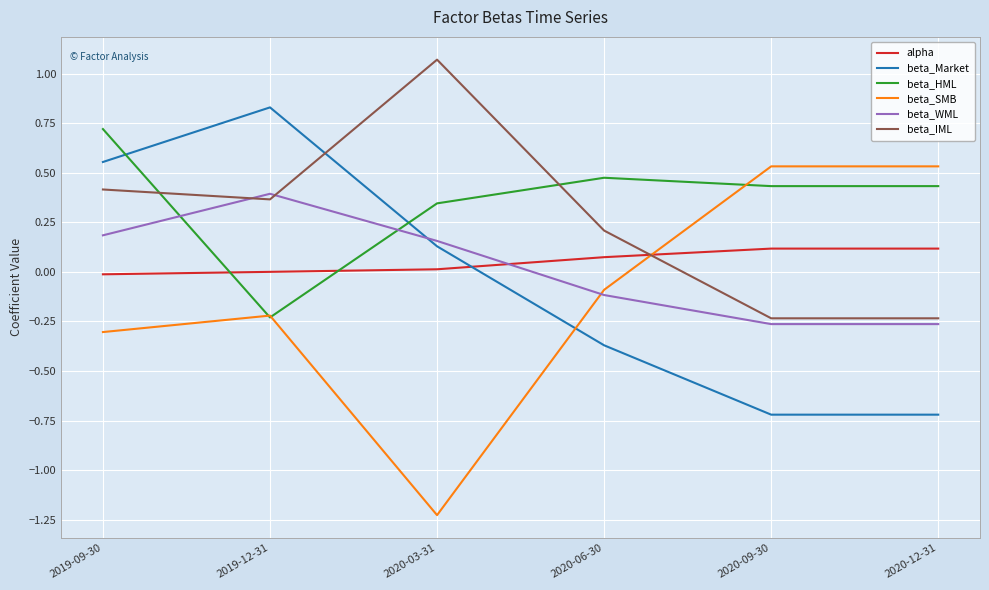

What is the spread (max minus min) of values at 2020-09-30?

1.3